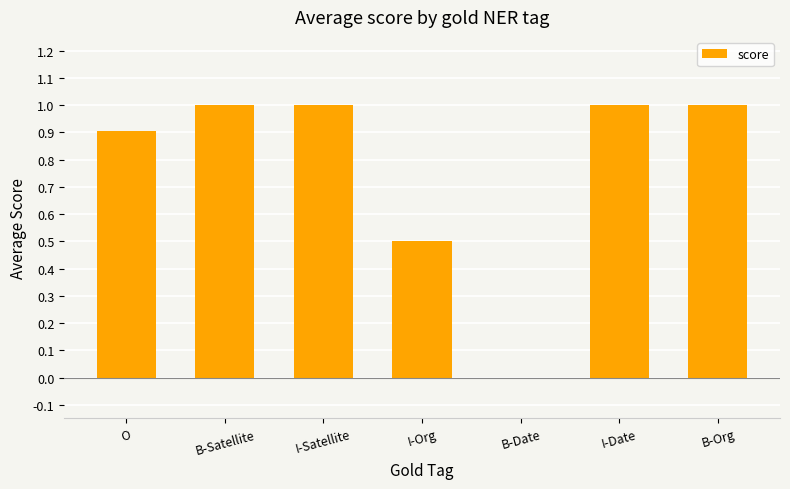

What is the ratio of the value at I-Org to the value at I-Date?

0.5